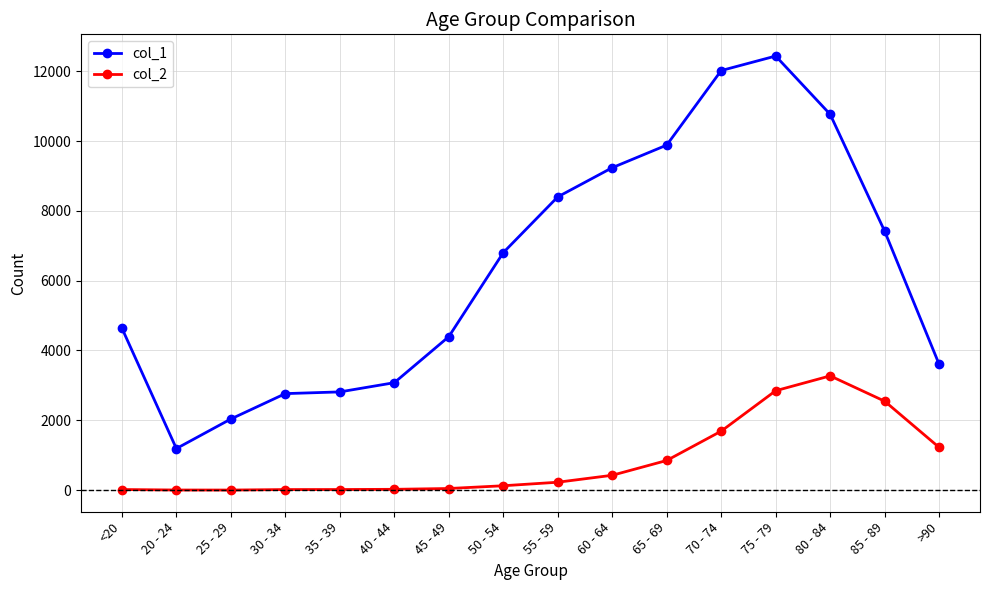

Rank the series by their average value, from highest to lowest.

col_1, col_2